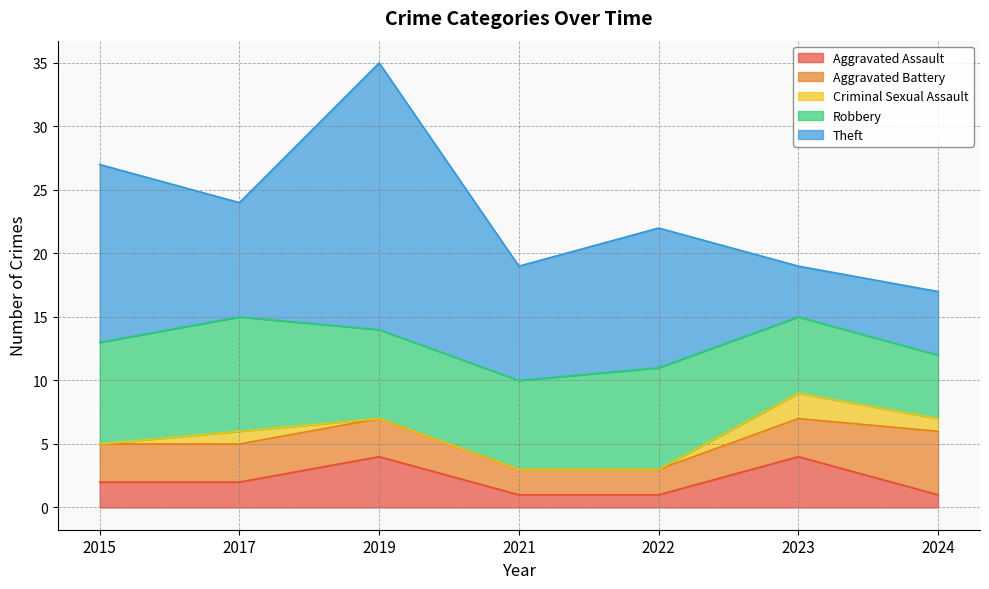

True or false: Theft and Aggravated Assault cross at least once.

False